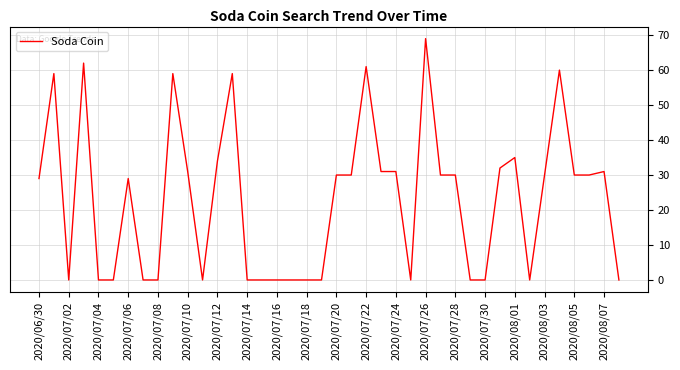

What is the maximum value shown in the chart?

69